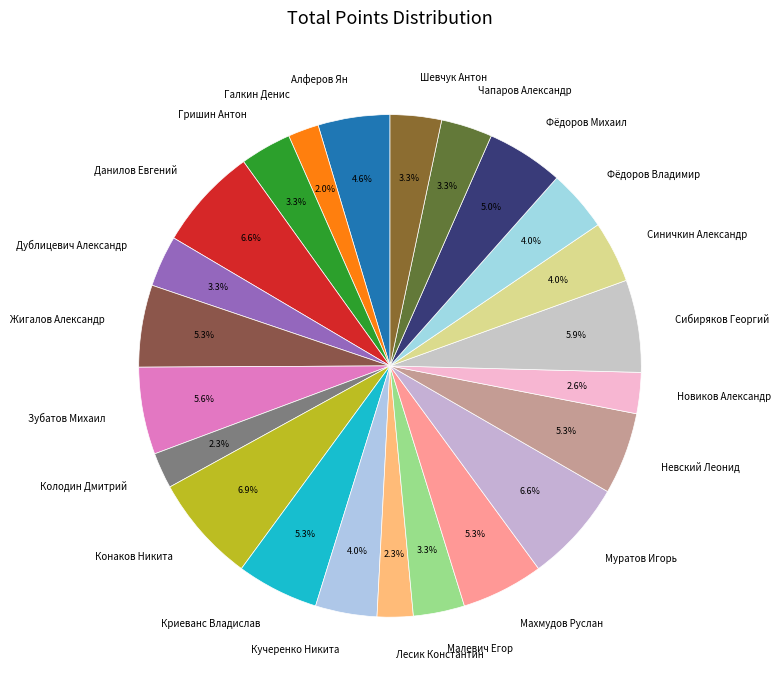

What percentage do Гришин Антон and Махмудов Руслан together represent?

8.6%